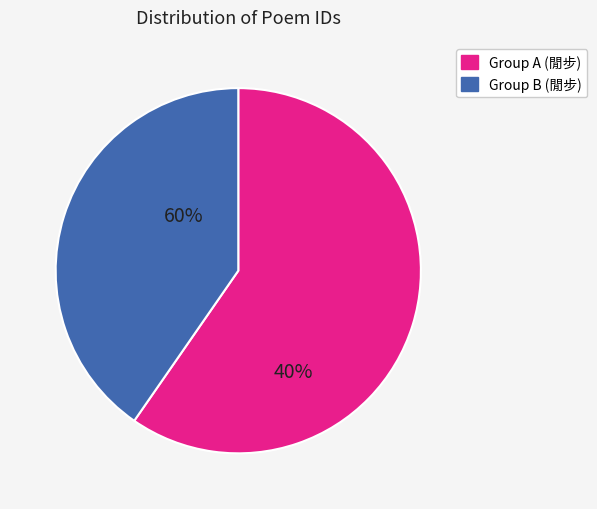

Does any single category account for the majority?

Yes